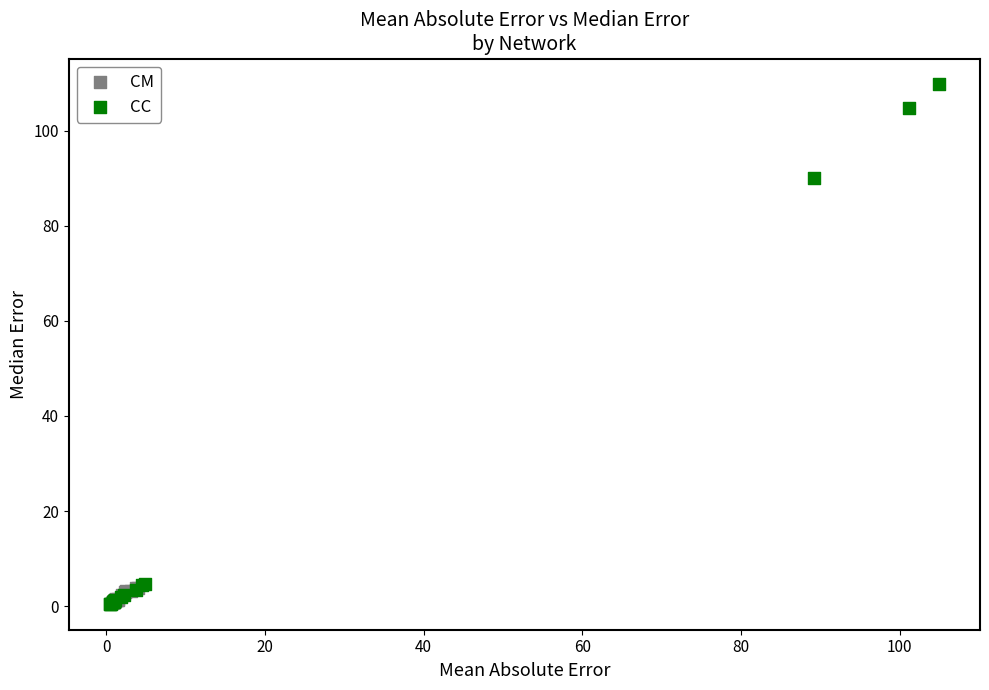

Which series reaches the maximum Y coordinate?

CC